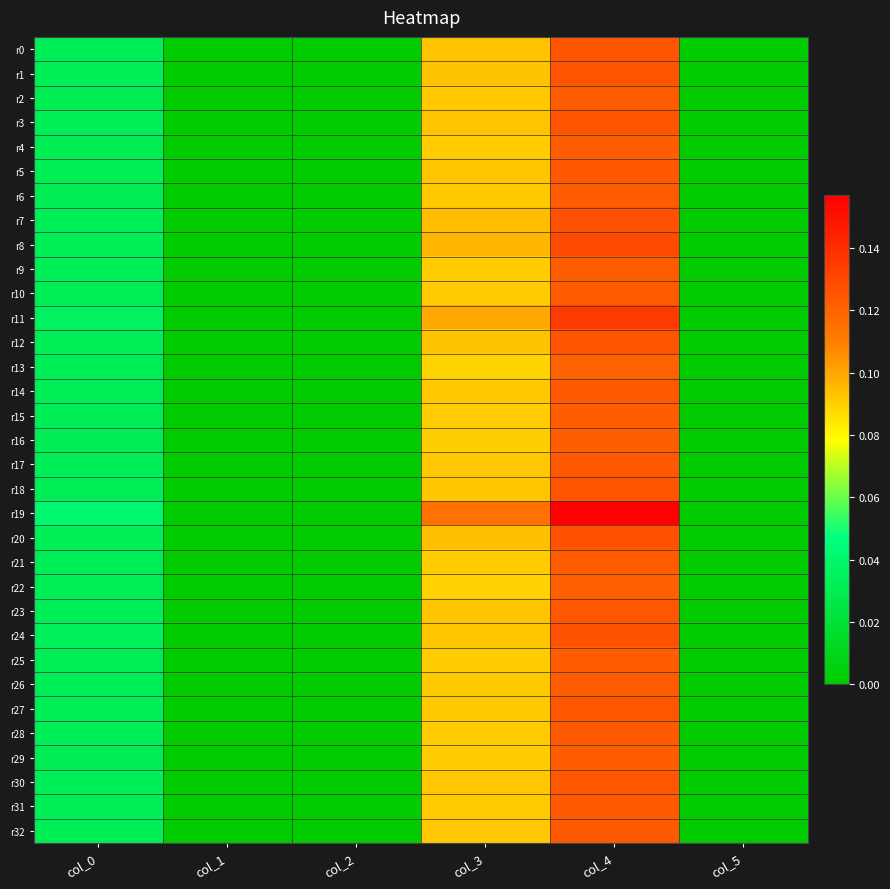

Between col_0 and col_5, which series saw the biggest shift?

r19